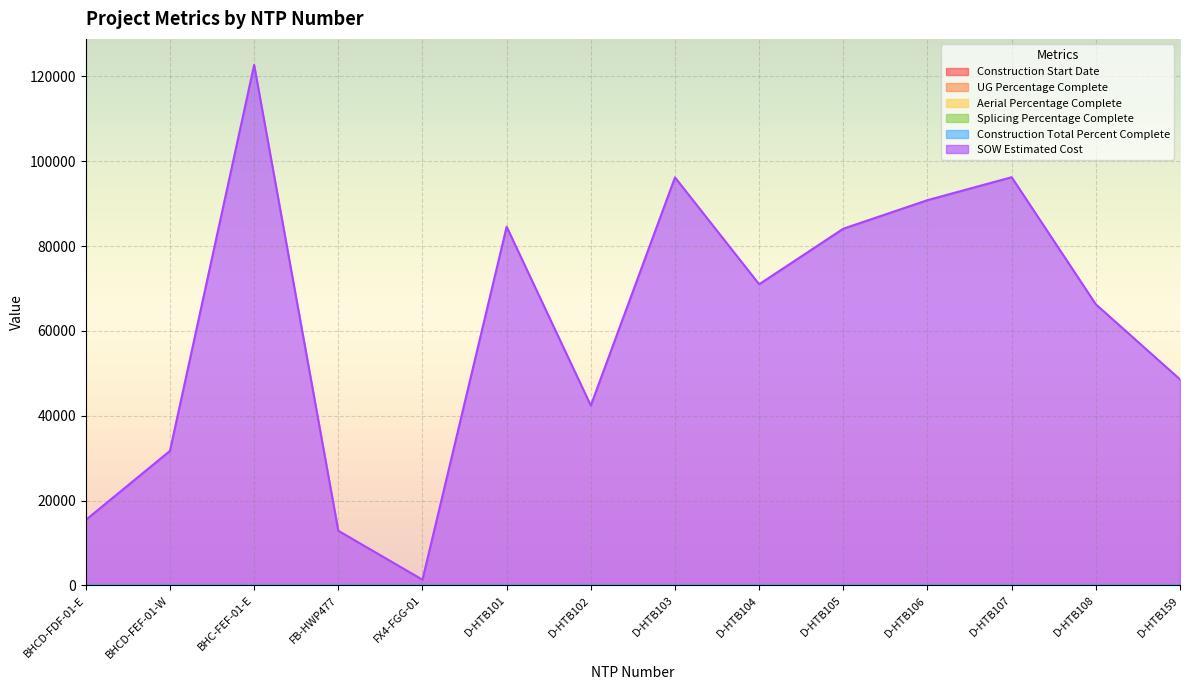

At how many categories does at least one series exceed 37055?

10